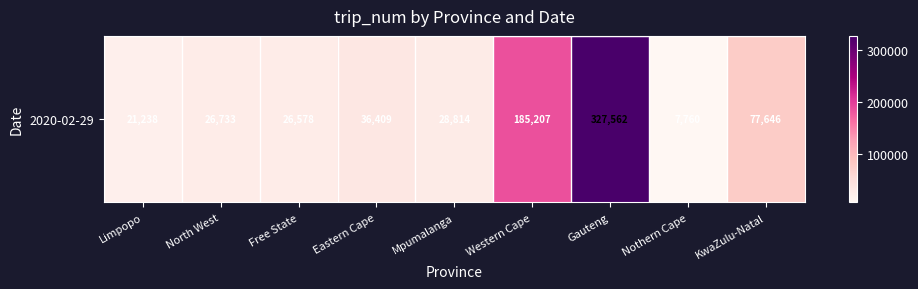

The chart shows a value of 28814 at Mpumalanga. True or false?

True